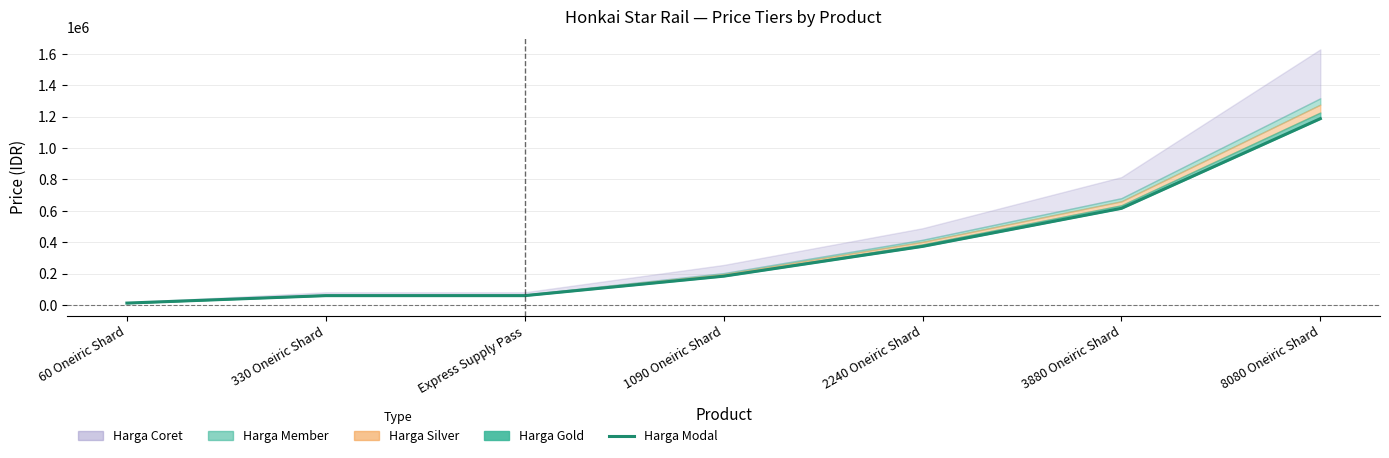

Which category has the lowest value across all series?

60 Oneiric Shard